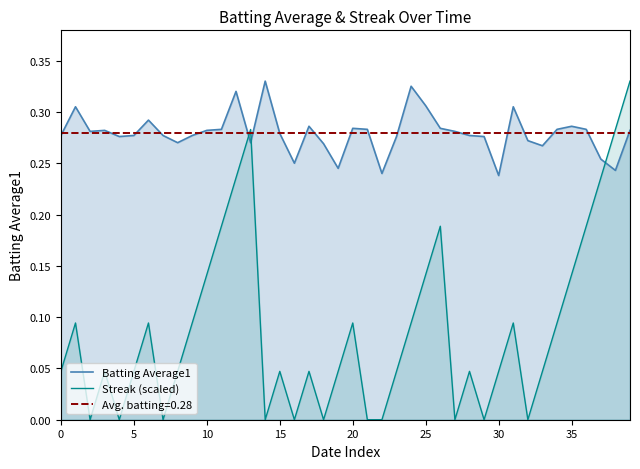

True or false: Batting Average1 and Streak (scaled) cross at least once.

True